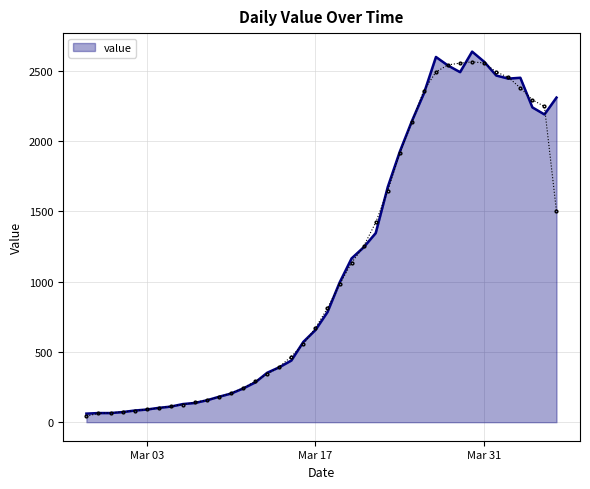

Is it true that the value at 2020-03-01 is 72?

True